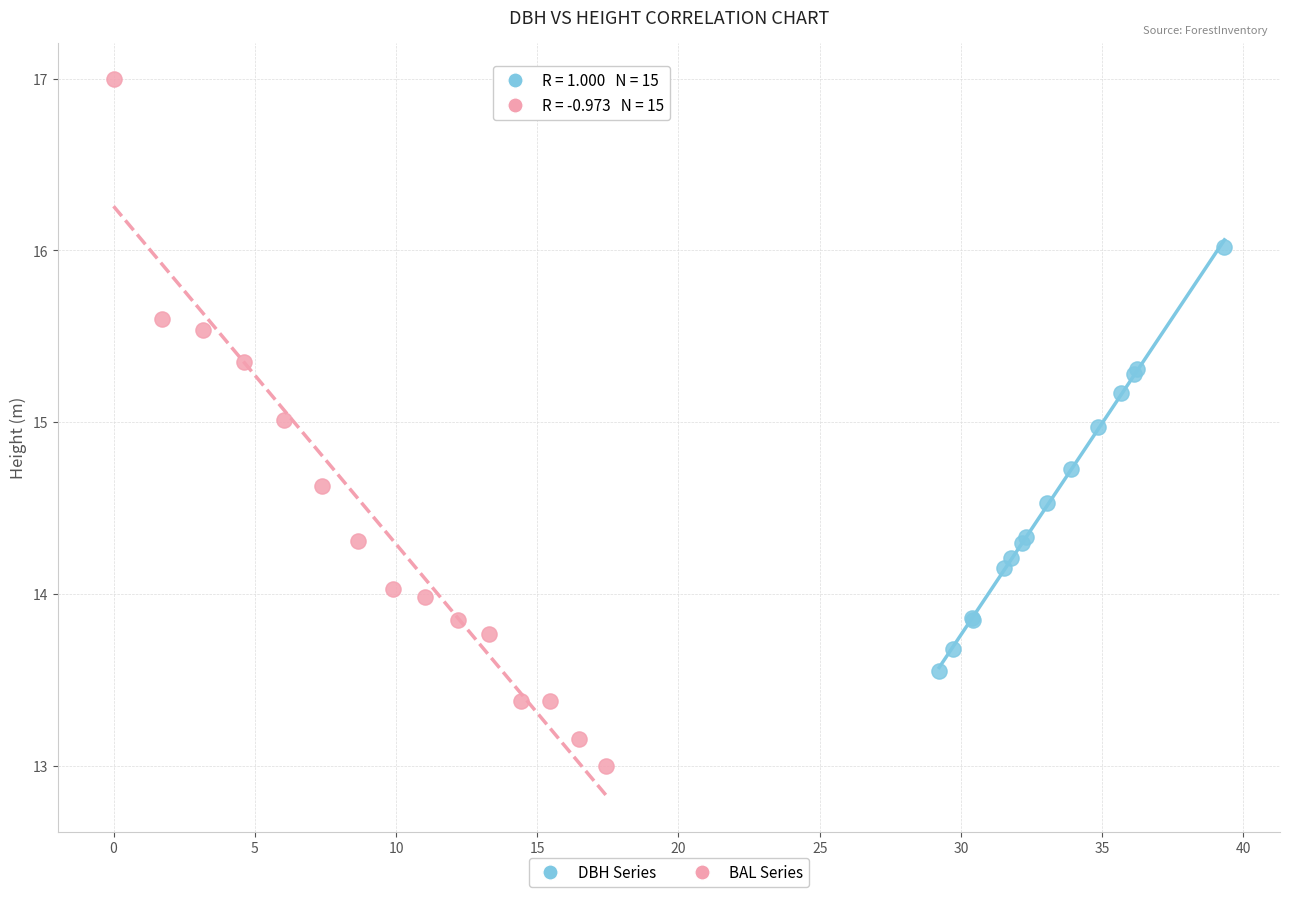

Which series has the largest Y range (max minus min)?

BAL Series